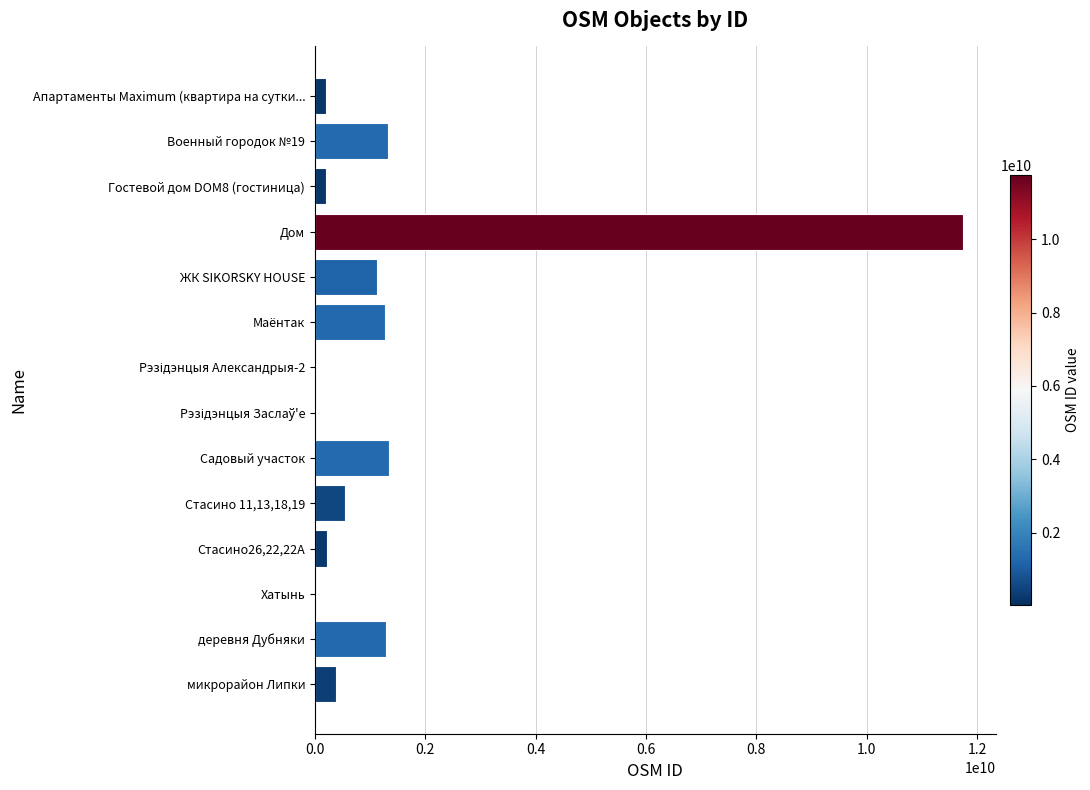

How many categories are shown in the chart?

14